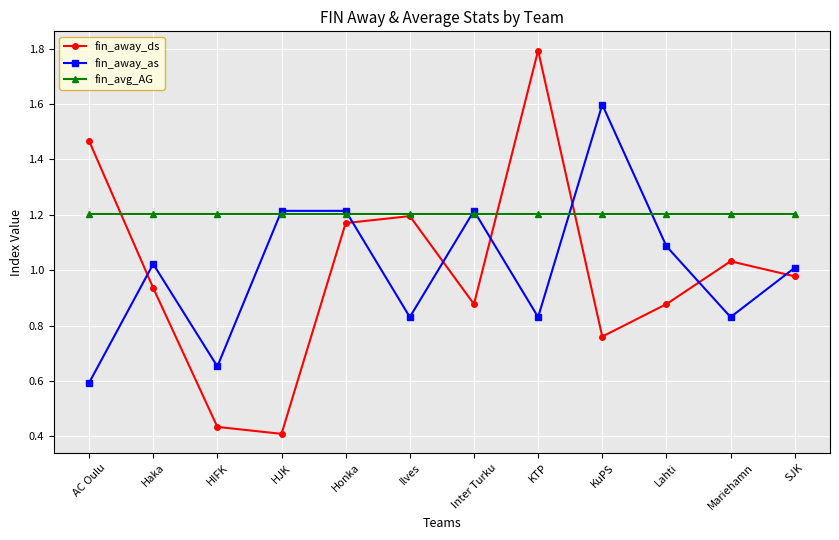

Which category has the lowest value in the fin_away_ds series?

HJK